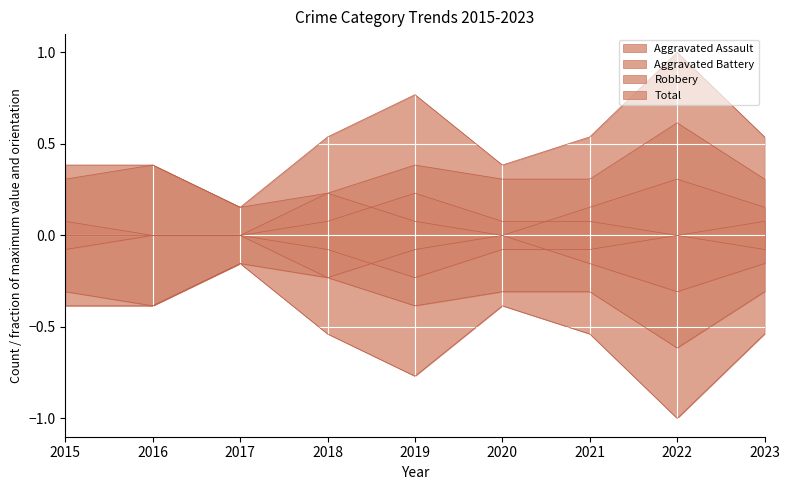

True or false: Aggravated Battery and Total cross at least once.

False